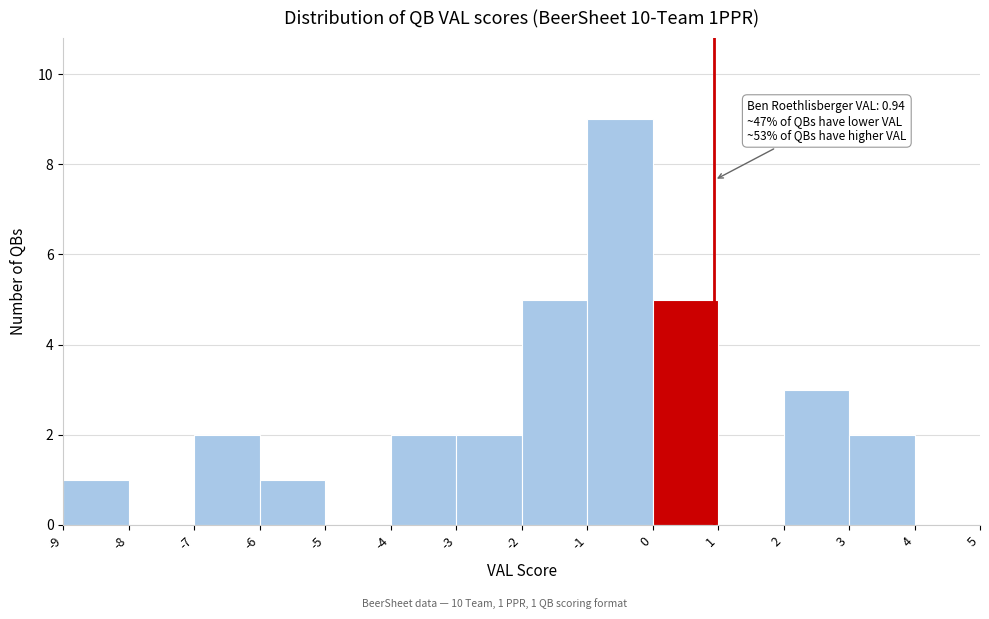

Over which range of the x-axis is the bar tallest?

-1 to 0